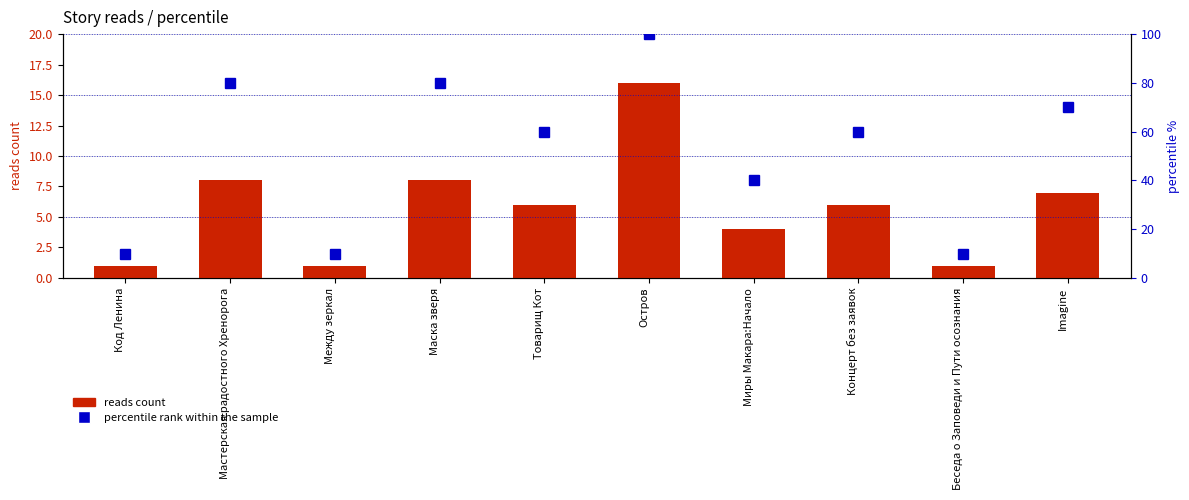

What position from the left is Миры Макара:Начало?

7